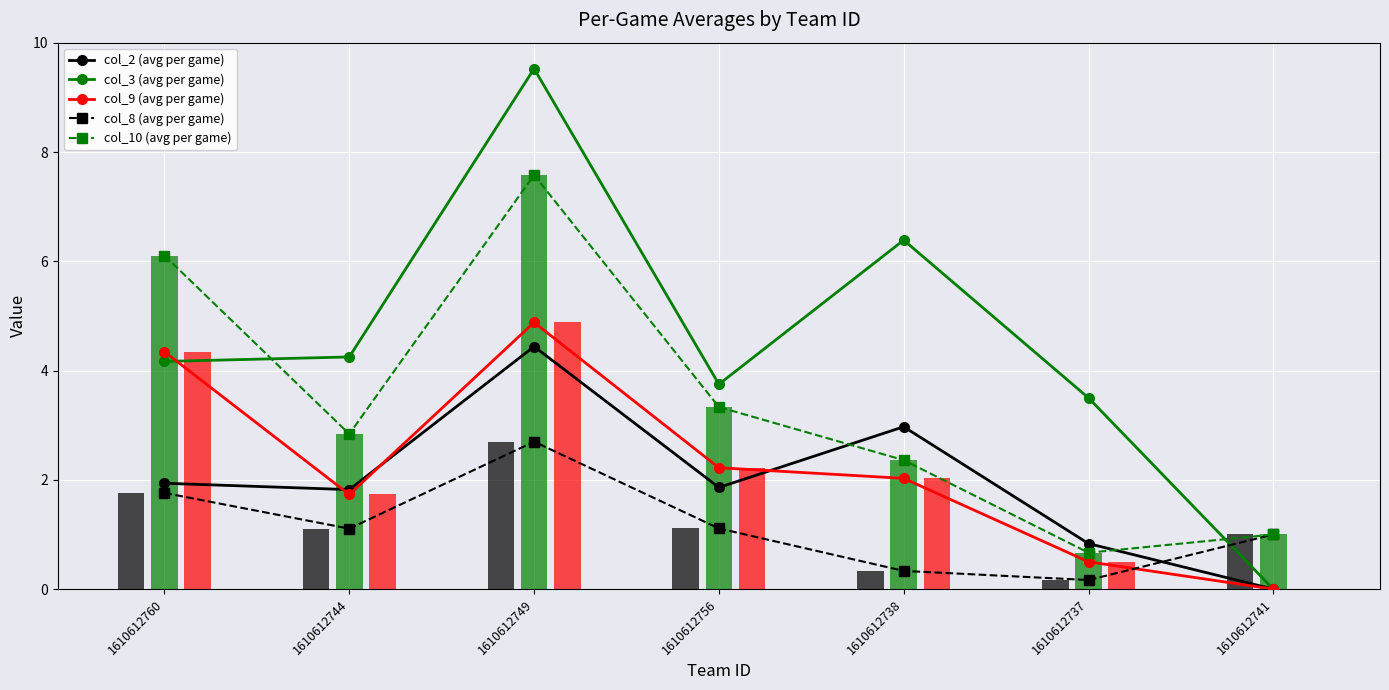

What is the average value of the col_10 (avg per game) series?

3.4